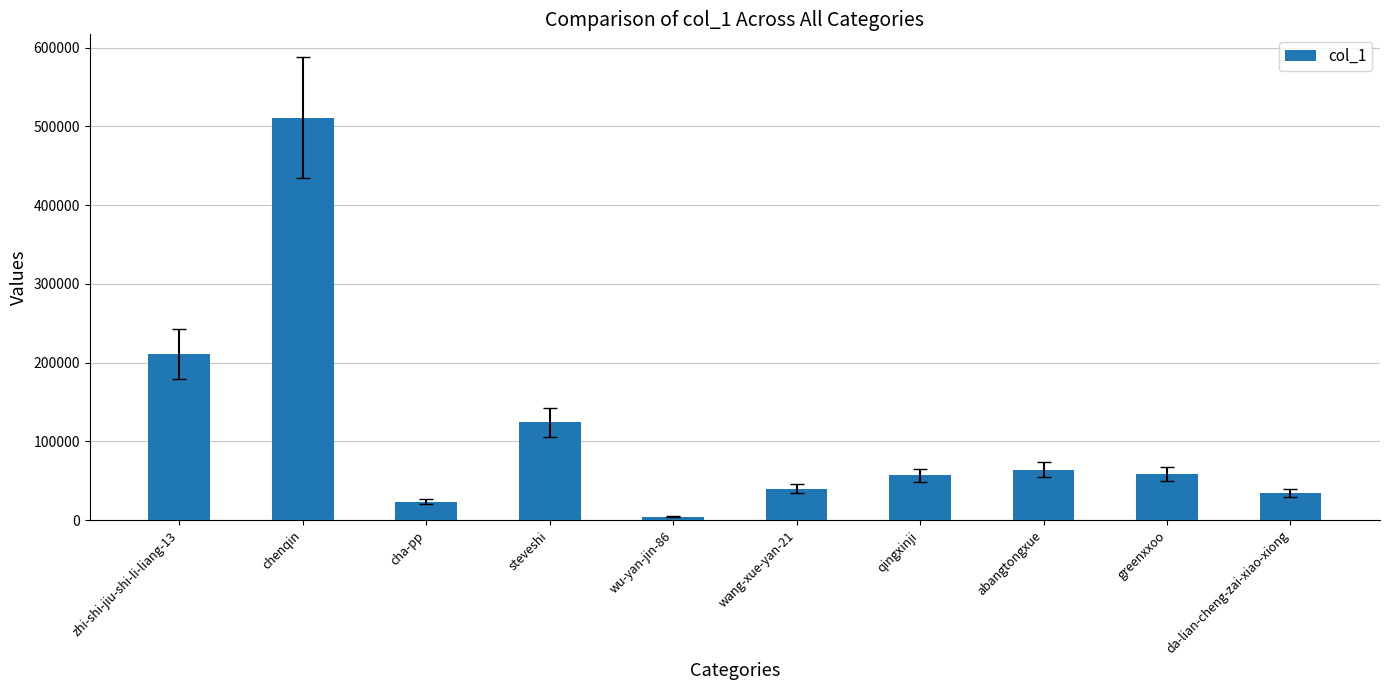

What is the sum of all values?

1127956